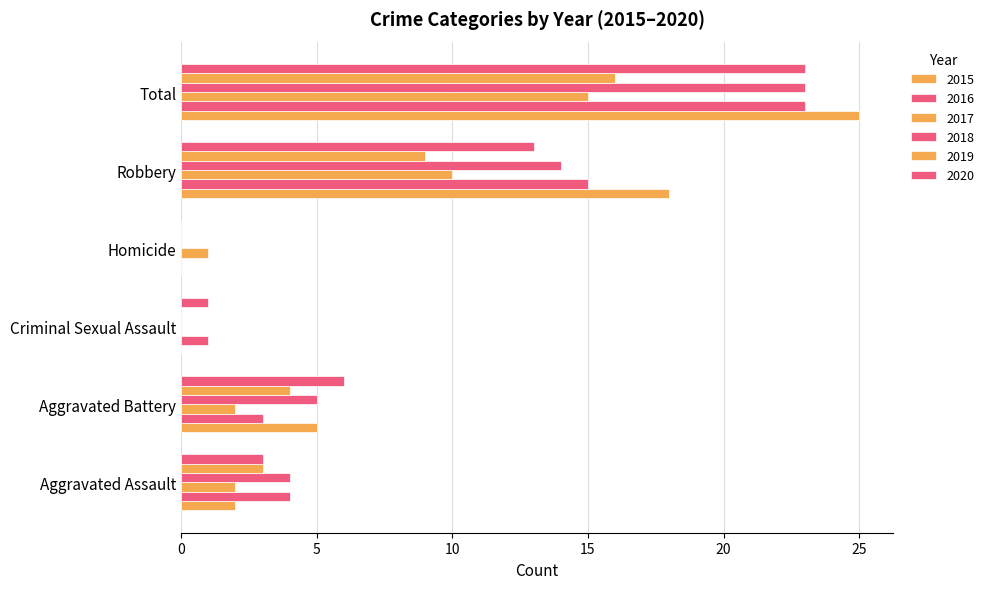

Count the number of categories in the chart.

6